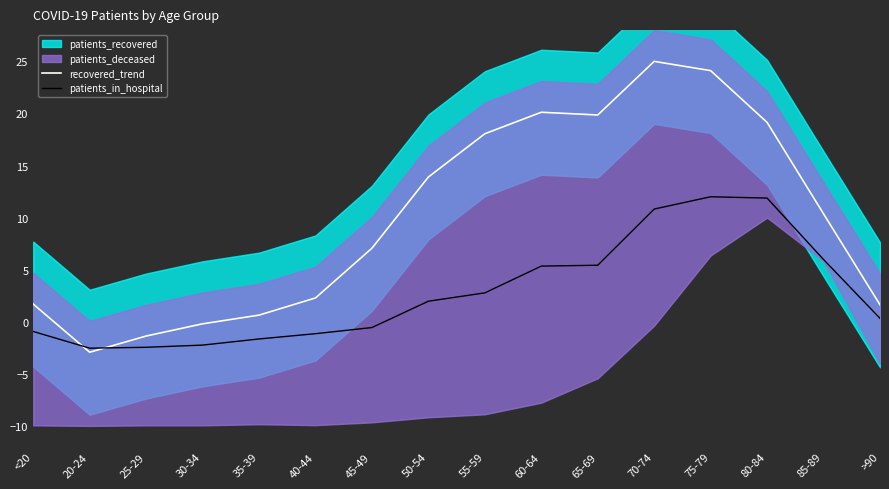

The recovered_trend series shows 13.6 at 85-89. True or false?

False